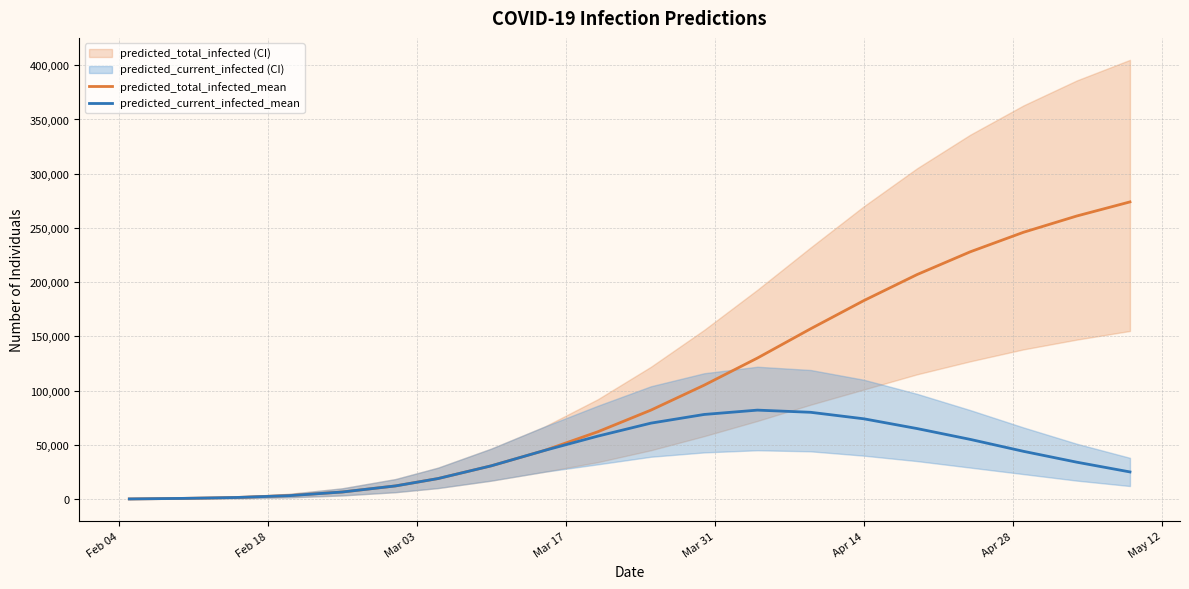

Rank the series by their maximum value, from lowest to highest.

predicted_current_infected_mean, predicted_total_infected_mean